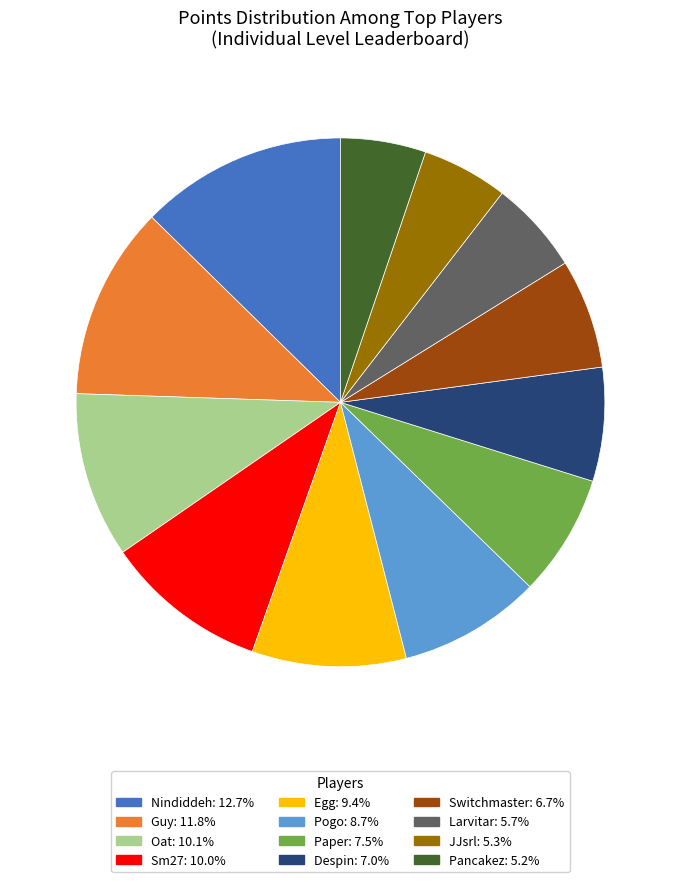

Is the sum of Oat and Egg greater than half?

No